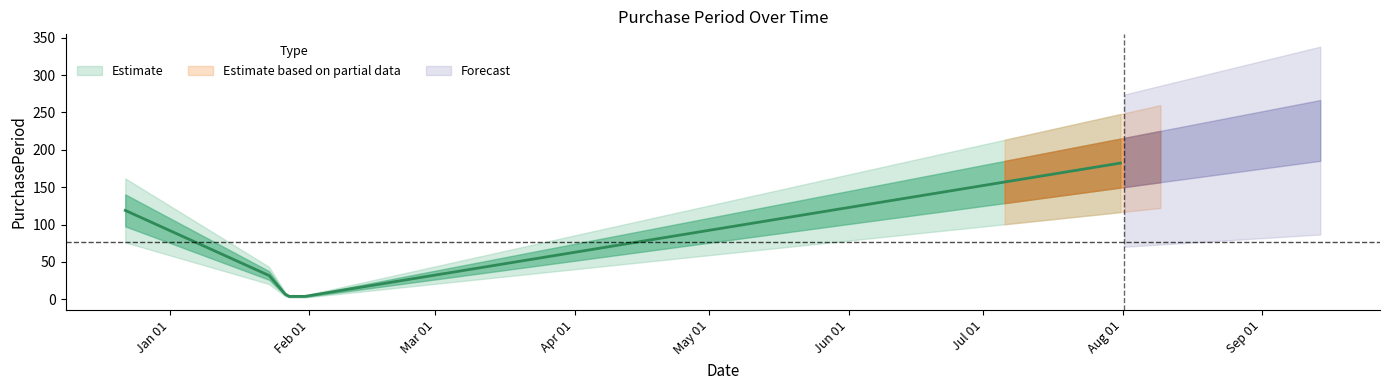

True or false: there are more than 1 points higher than both neighbors.

False